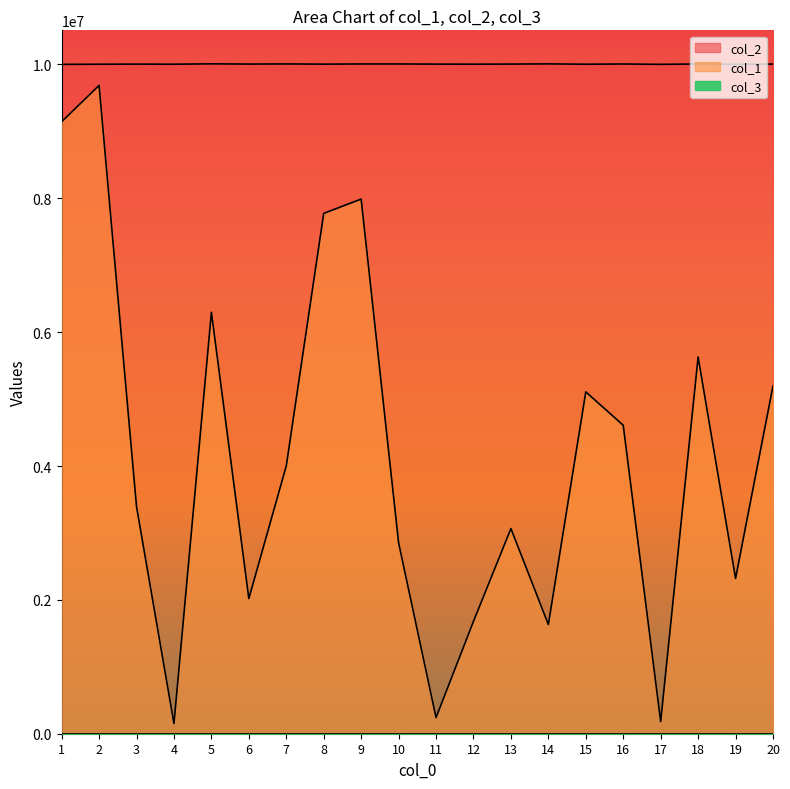

At how many categories does at least one series exceed 777162?

20